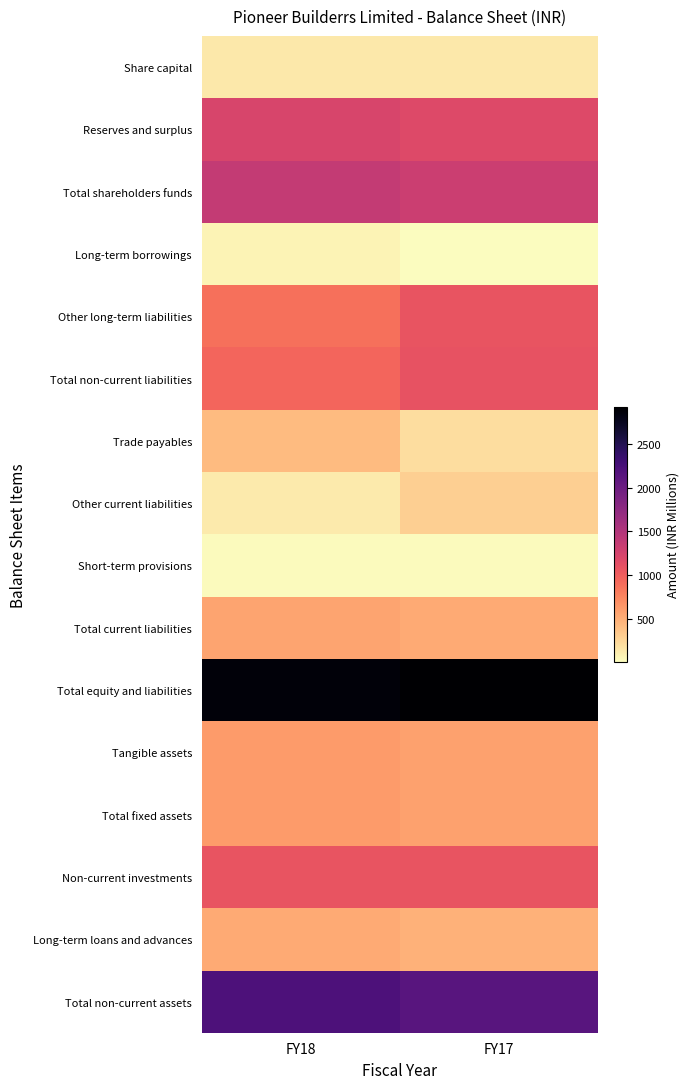

At which category is the sum across all series the highest?

FY18